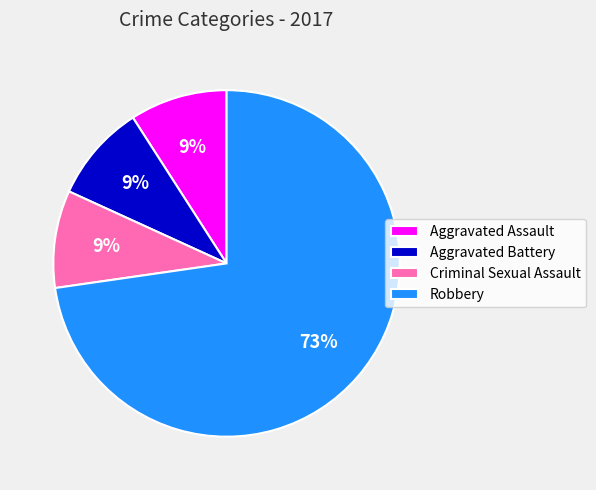

Combined, do Robbery and Criminal Sexual Assault account for over 50%?

Yes